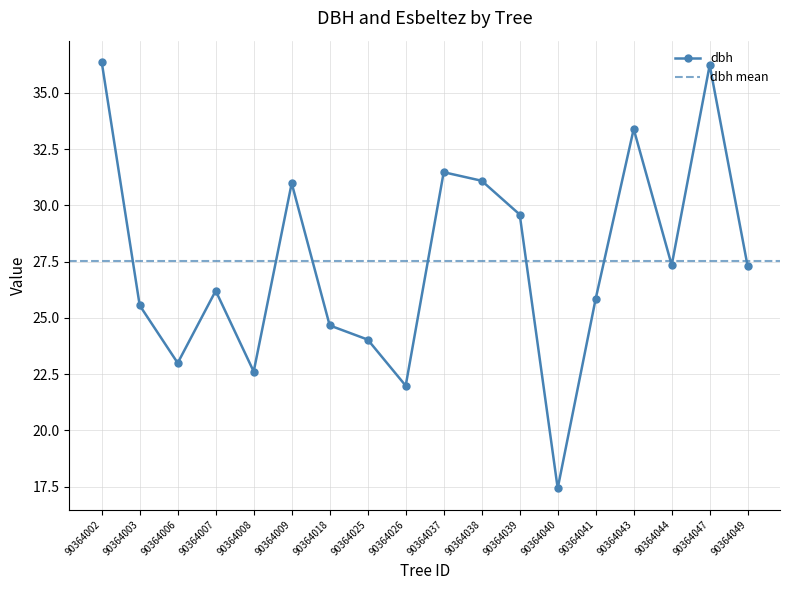

How many values exceed 27?

9